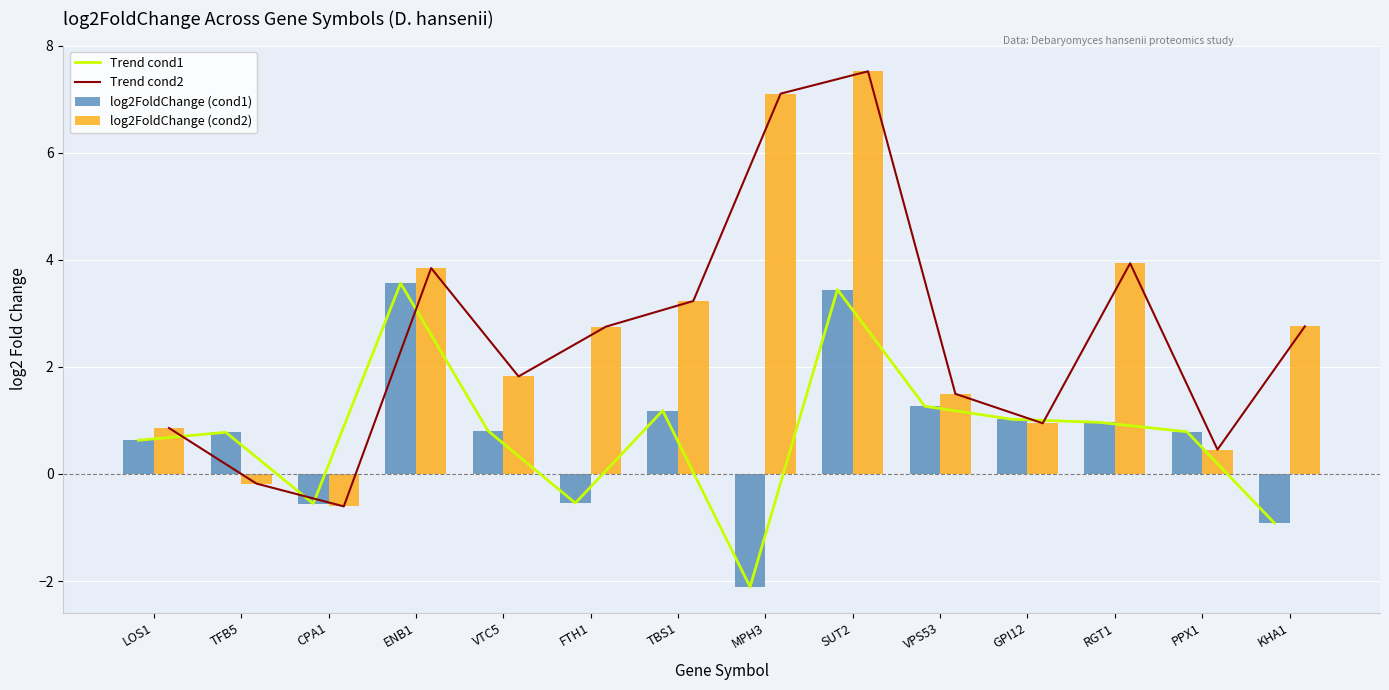

What is the minimum value for Trend cond2?

-0.6